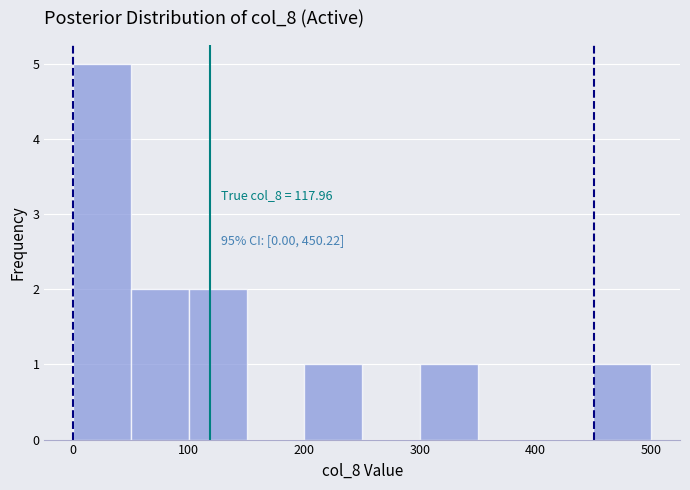

Over which range of the x-axis is the bar tallest?

0 to 50